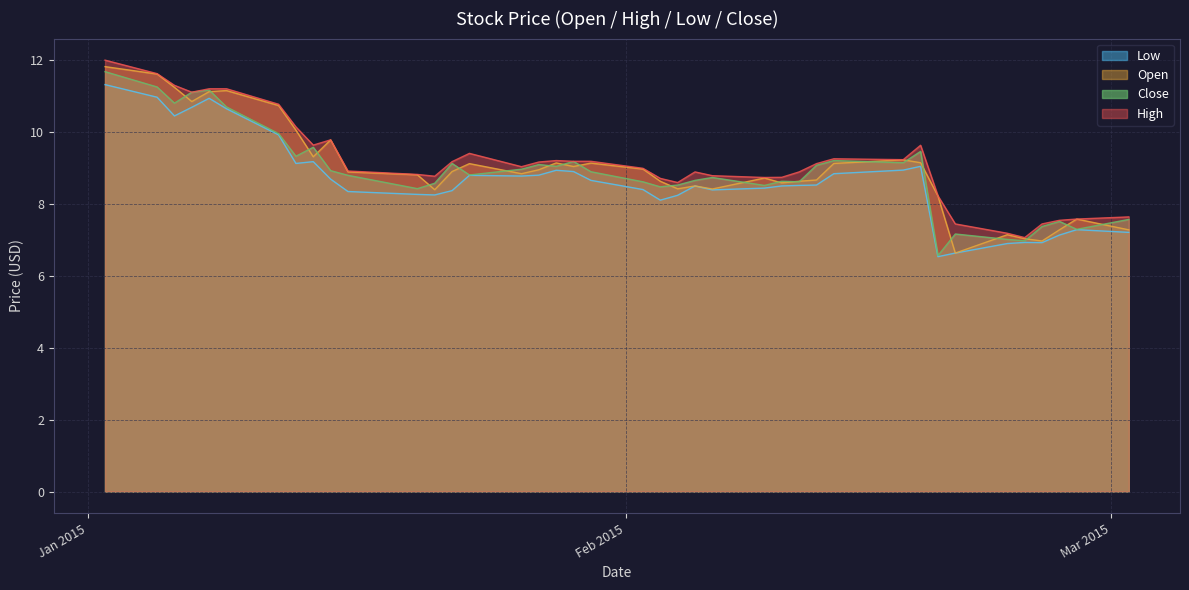

At which label does close reach its peak?

2015-01-02